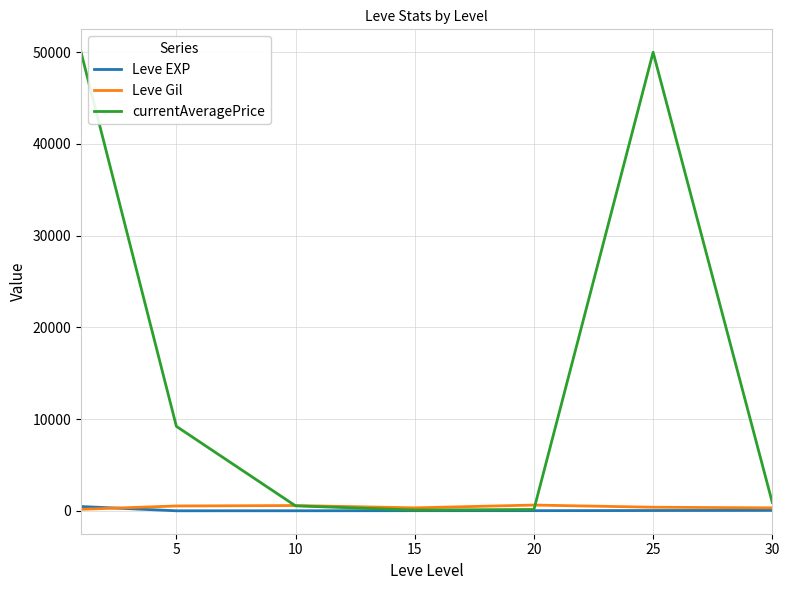

Which series has the largest total across all categories?

currentAveragePrice